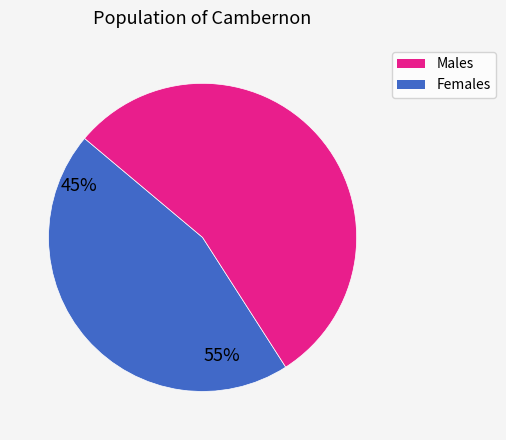

Is the sum of Males and Females greater than half?

Yes